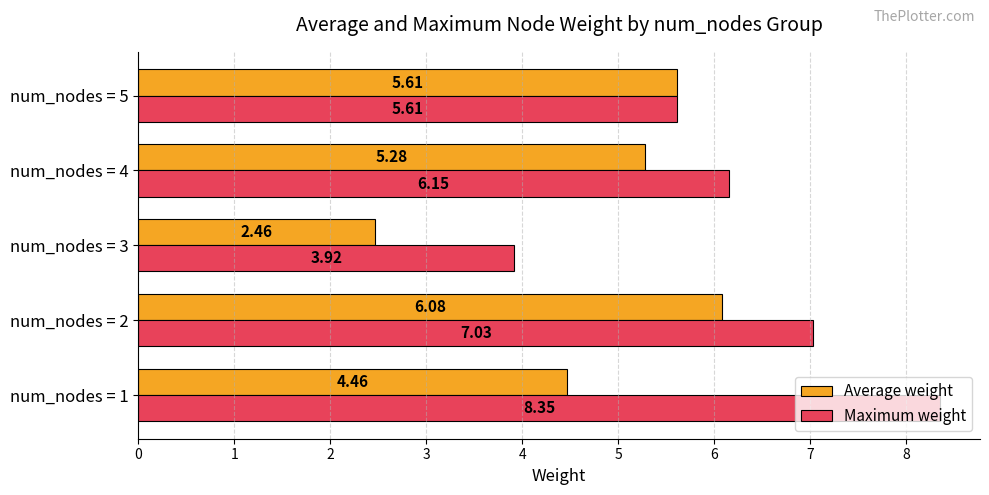

Between num_nodes = 3 and num_nodes = 5, which series saw the biggest shift?

Average weight